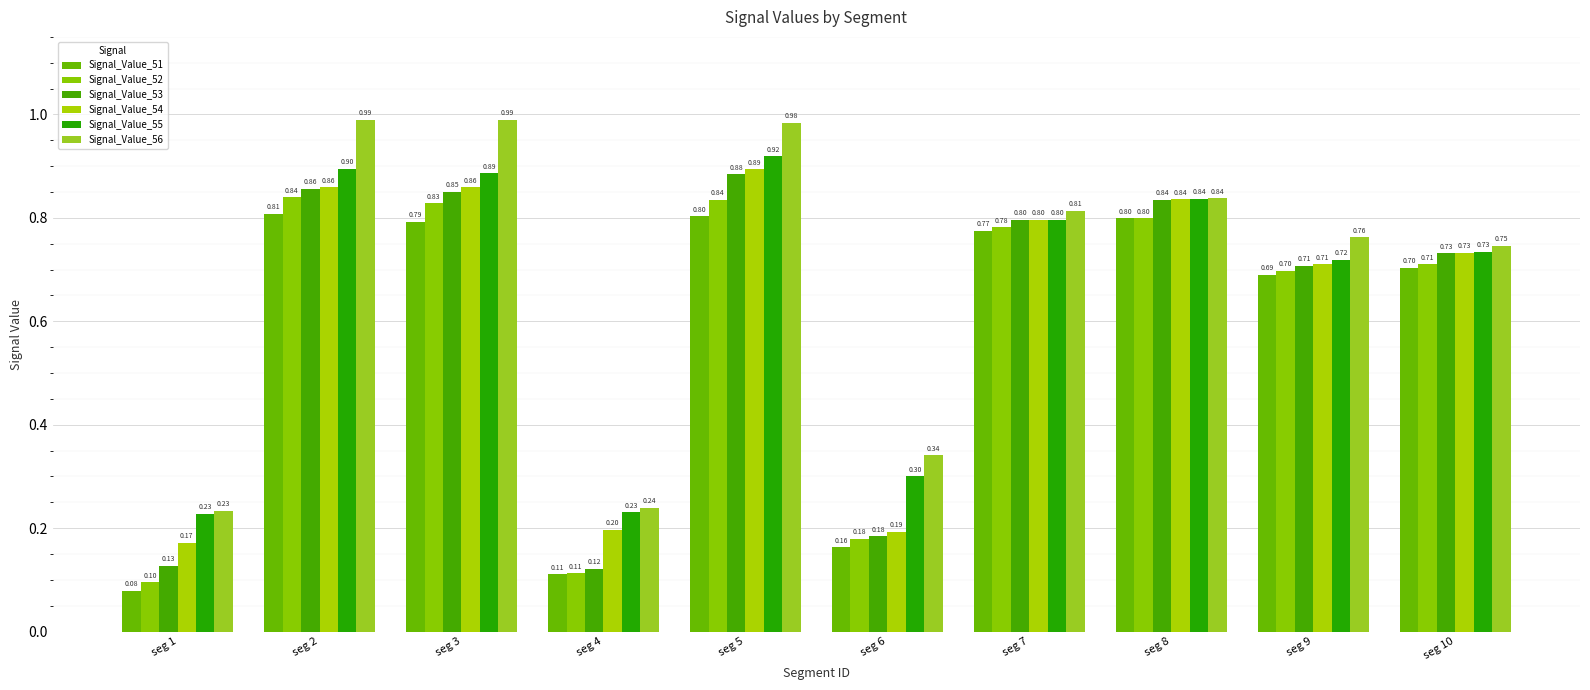

Are the bars horizontal?

No